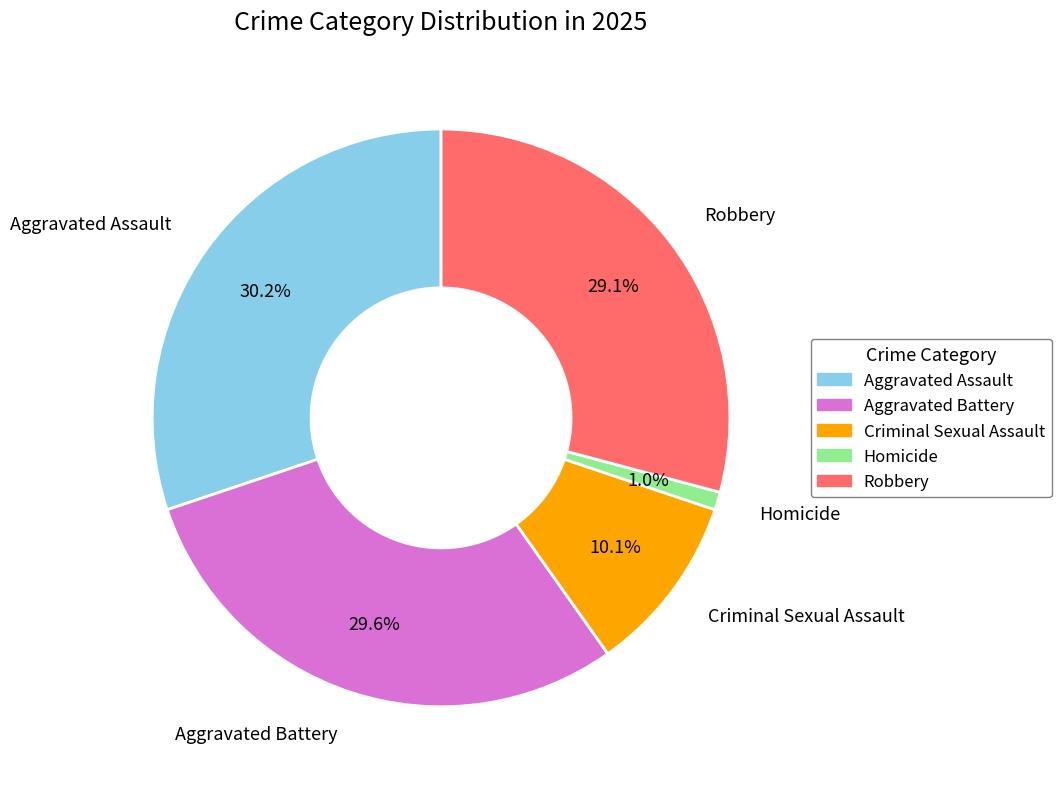

How many slices are in this pie chart?

5